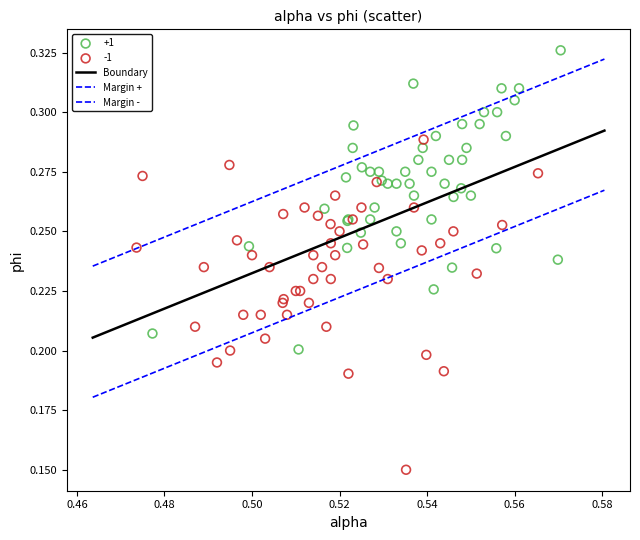

Which series contains the highest Y value?

+1